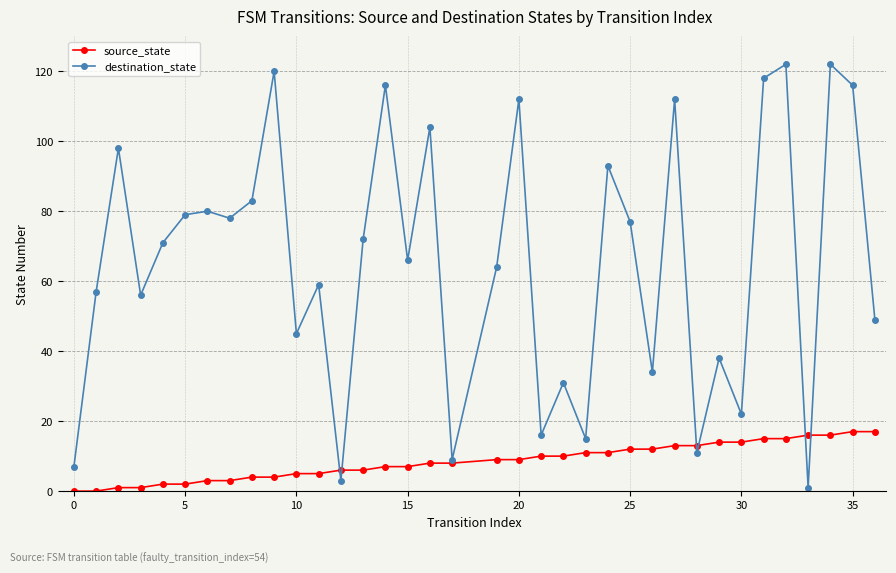

True or false: source_state and destination_state cross at least once.

True